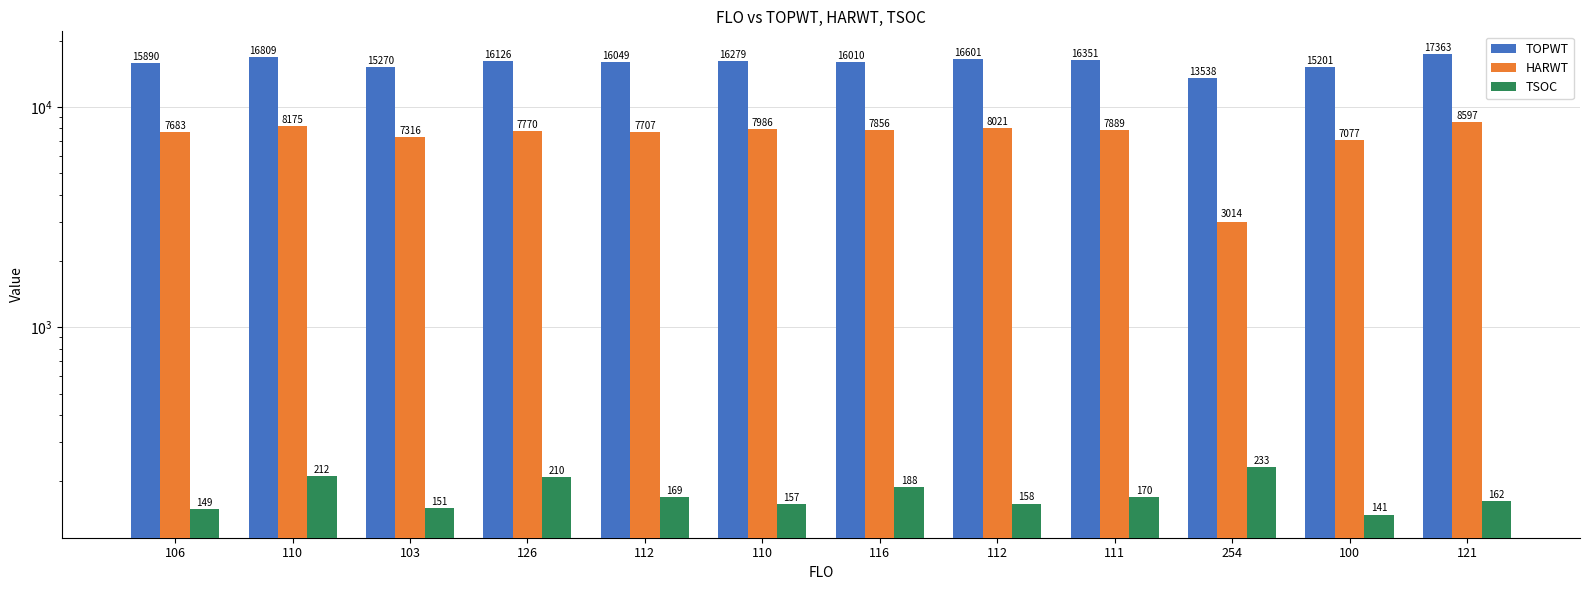

The value of TSOC at 106 is 149. True or false?

True